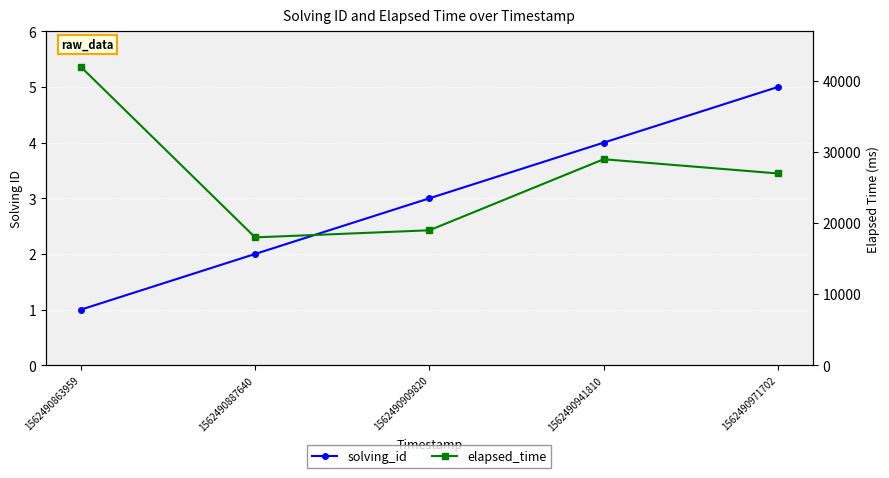

At which category is the sum across all series the highest?

1562490863959